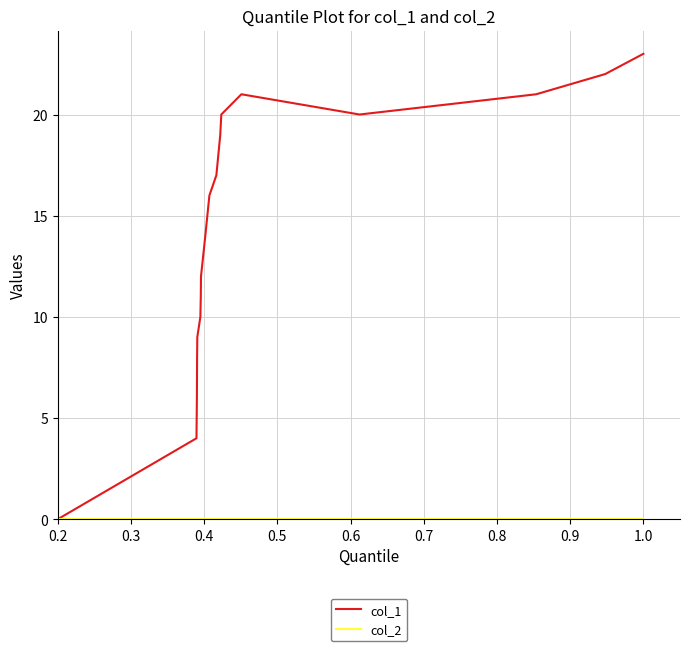

Which series has the largest range (max minus min)?

col_1